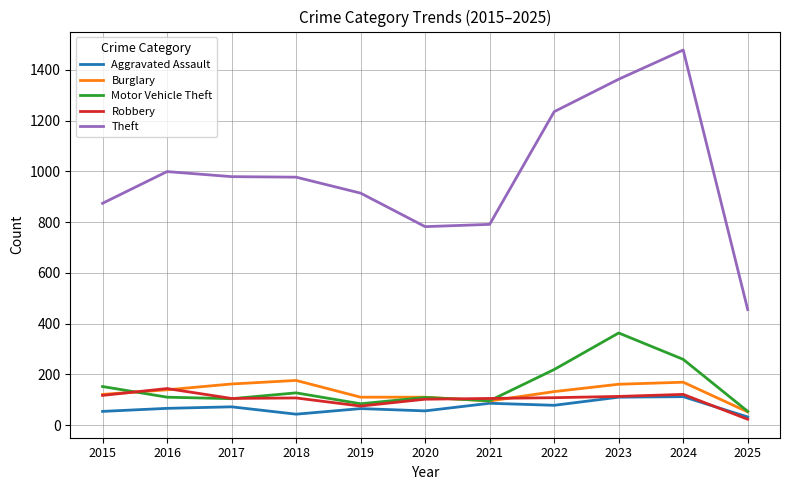

What is the maximum value for Theft?

1478